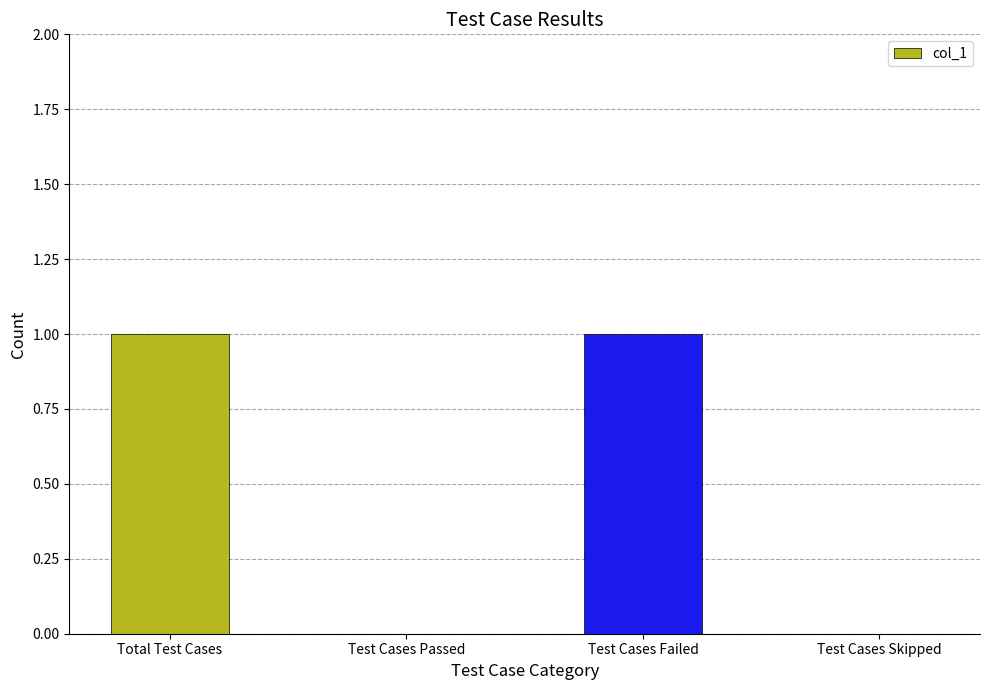

Between Test Cases Failed and Test Cases Passed, which is larger?

Test Cases Failed